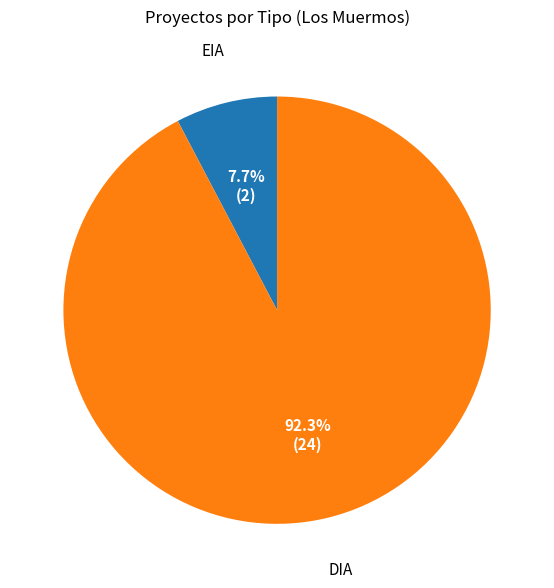

Which slice represents more than half of the pie?

DIA